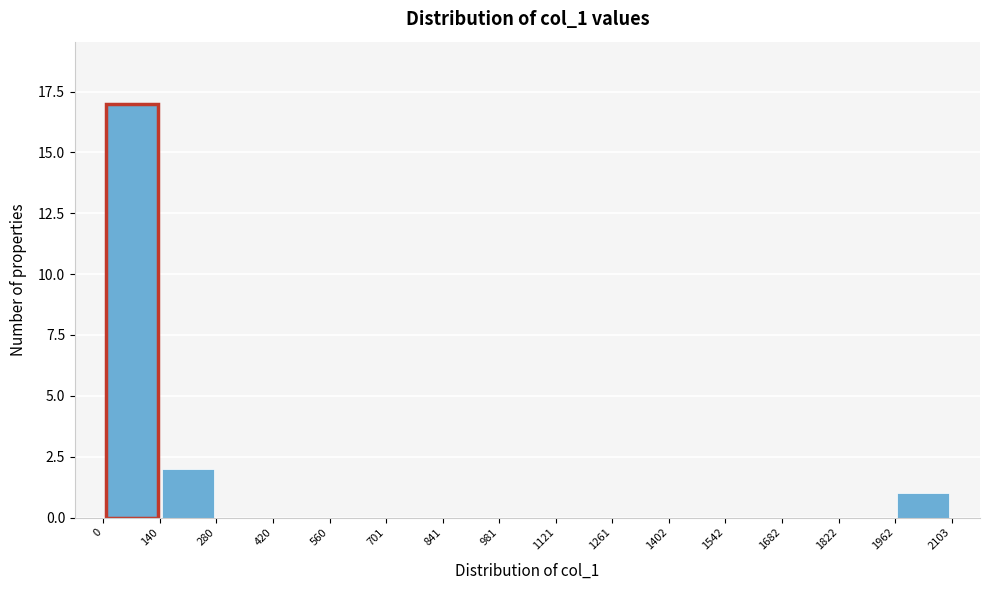

Reading left to right, transcribe this chart: for each bar, give the range it covers on the x-axis and its height. The values are not printed on the chart, so give them approximately, as read against the axis.

0 to 140: 17
140 to 280: 2
280 to 420: 0
420 to 560: 0
560 to 701: 0
701 to 841: 0
841 to 981: 0
981 to 1121: 0
1121 to 1261: 0
1261 to 1402: 0
1402 to 1542: 0
1542 to 1682: 0
1682 to 1822: 0
1822 to 1962: 0
1962 to 2103: 1